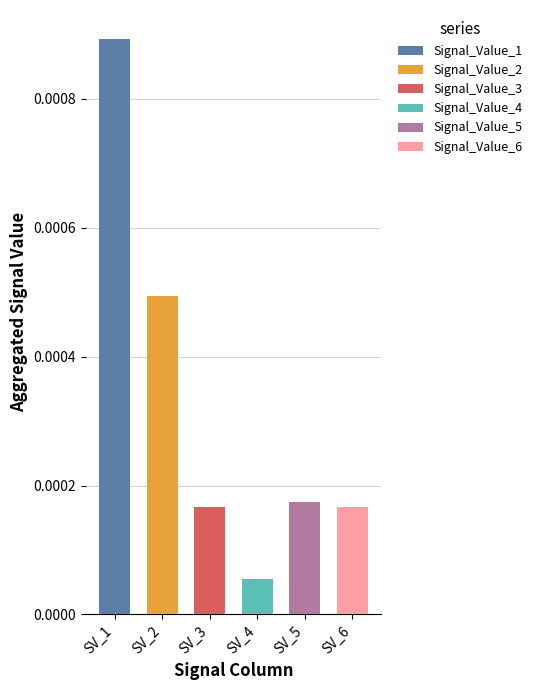

Which series has the largest total across all categories?

Signal_Value_1